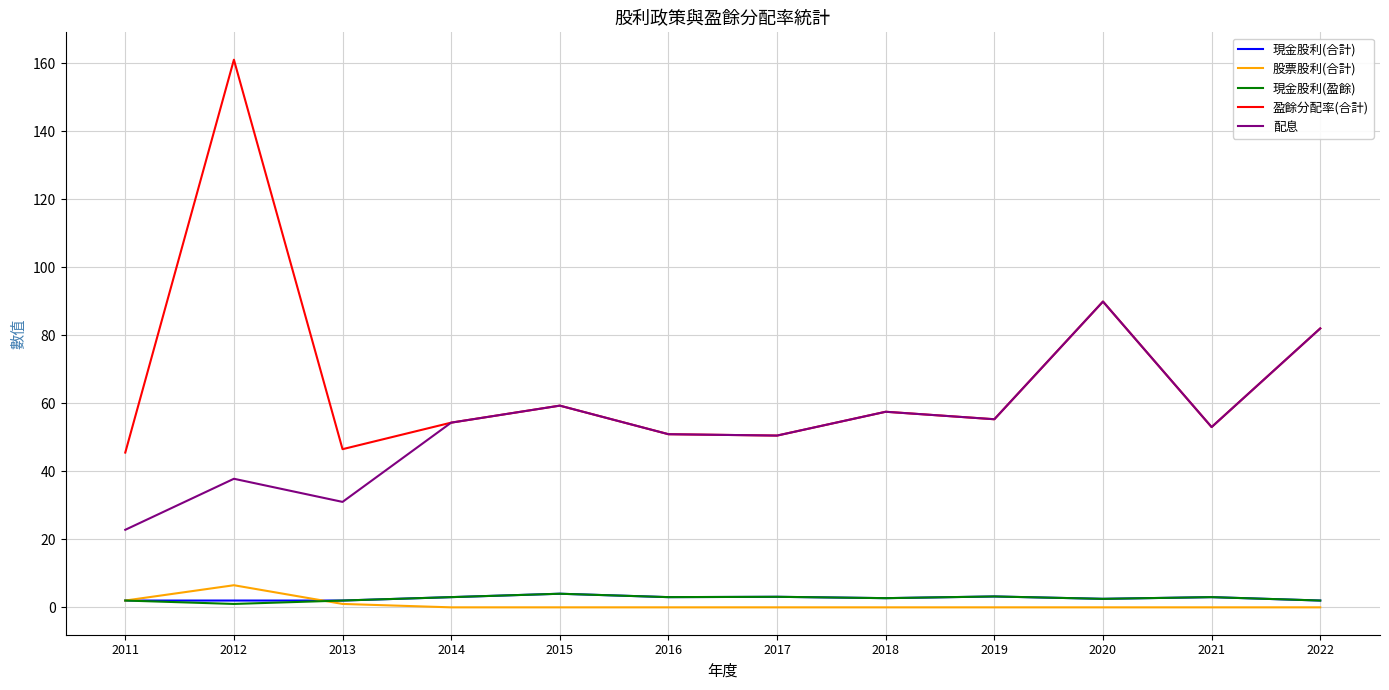

What is the difference between the maximum and minimum values in the 配息 series?

67.1